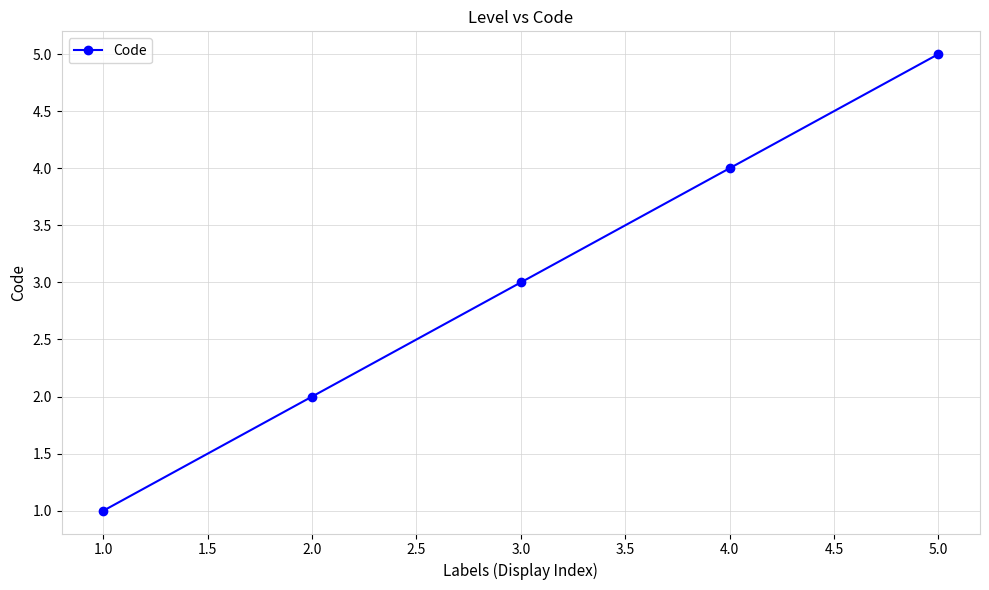

Count the values in the range 2 to 4.

3